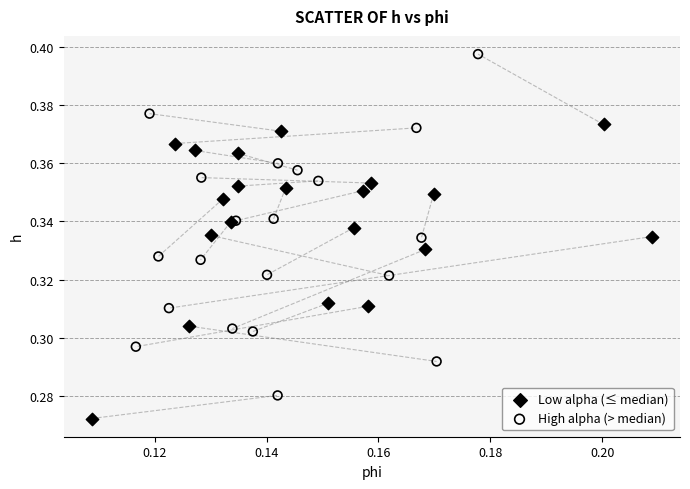

Which series reaches the minimum Y coordinate?

Low alpha (≤ median)